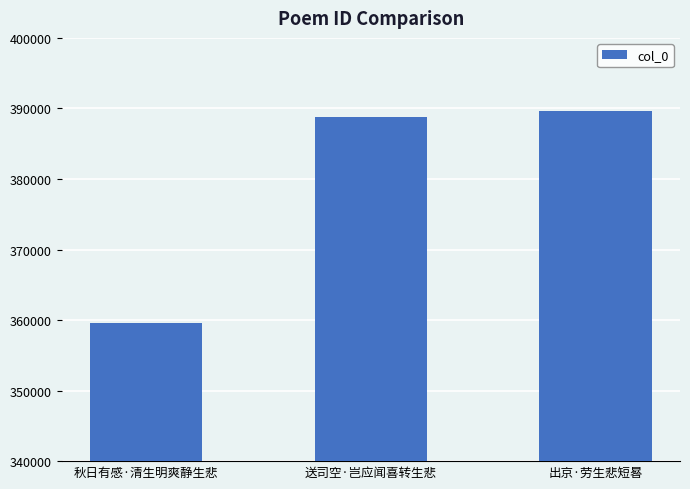

What is the value of the 2nd bar from the left?

388783